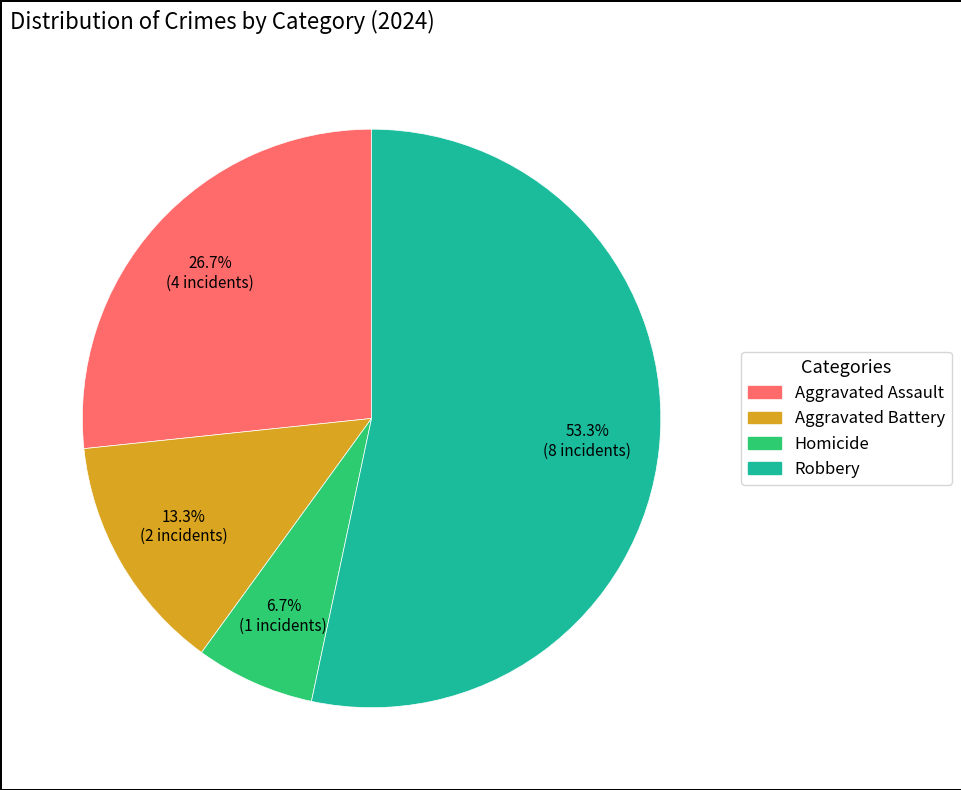

Which has a higher value, Aggravated Assault or Robbery?

Robbery